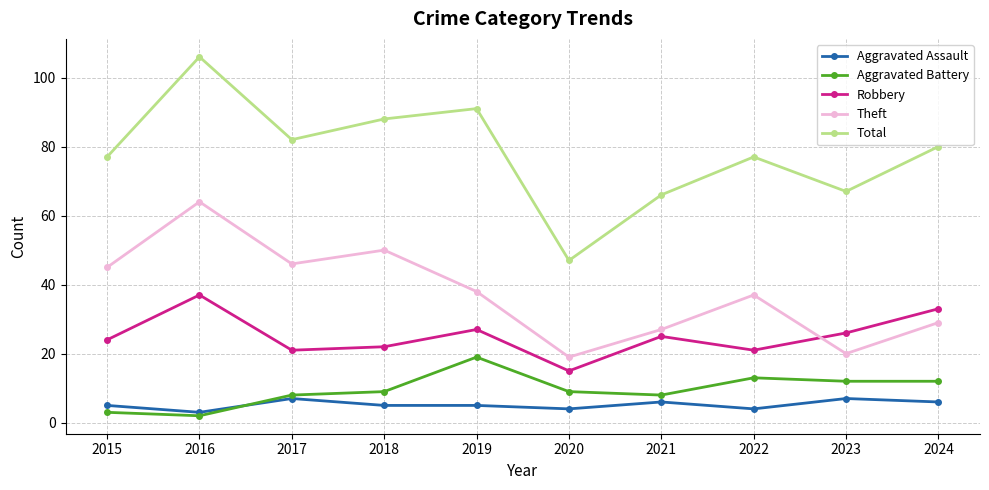

Reading left to right, extract all data points from this chart.

Aggravated Assault: 5	3	7	5	5	4	6	4	7	6
Aggravated Battery: 3	2	8	9	19	9	8	13	12	12
Robbery: 24	37	21	22	27	15	25	21	26	33
Theft: 45	64	46	50	38	19	27	37	20	29
Total: 77	106	82	88	91	47	66	77	67	80